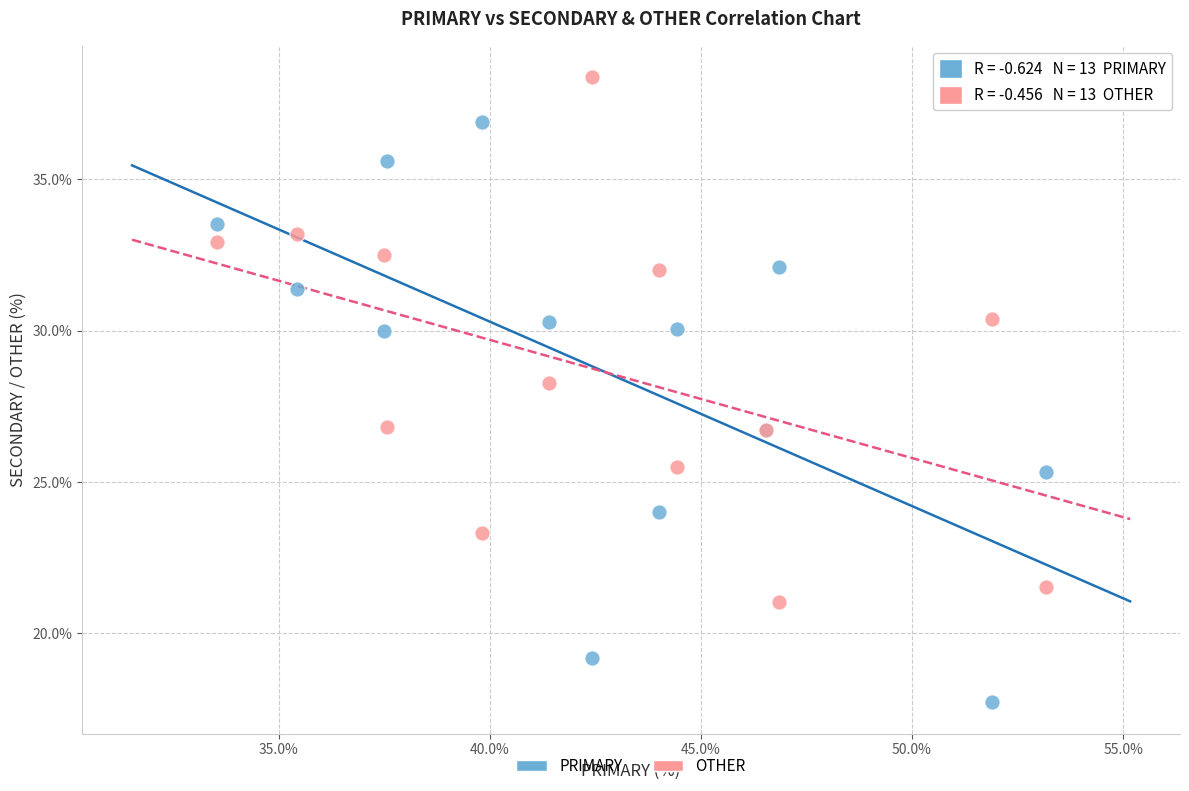

In the OTHER series, what Y value is closest to 29?

28.3